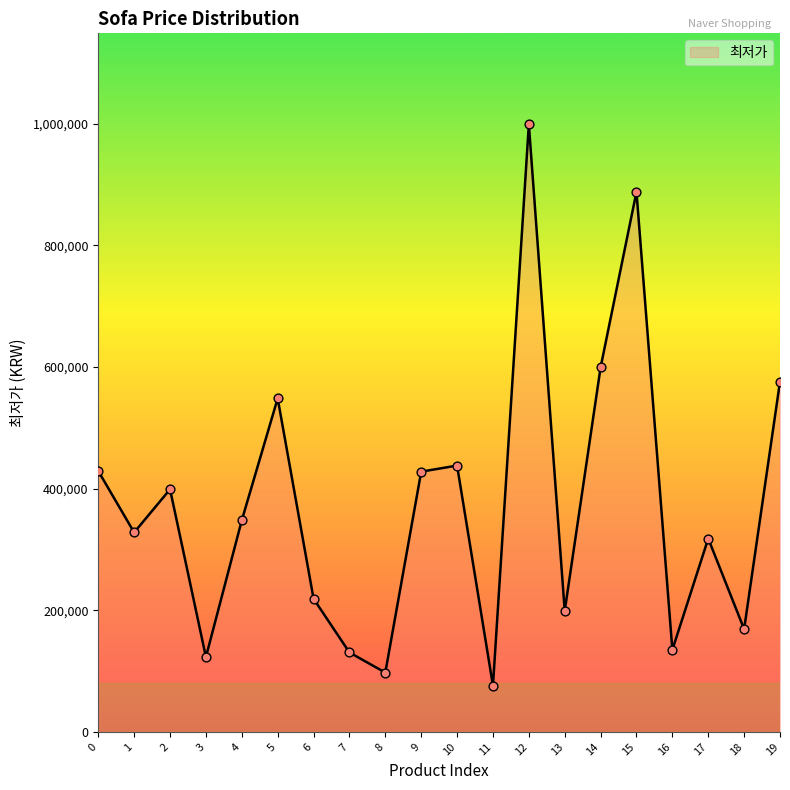

What is the change in value from 12 to 13?

-800000